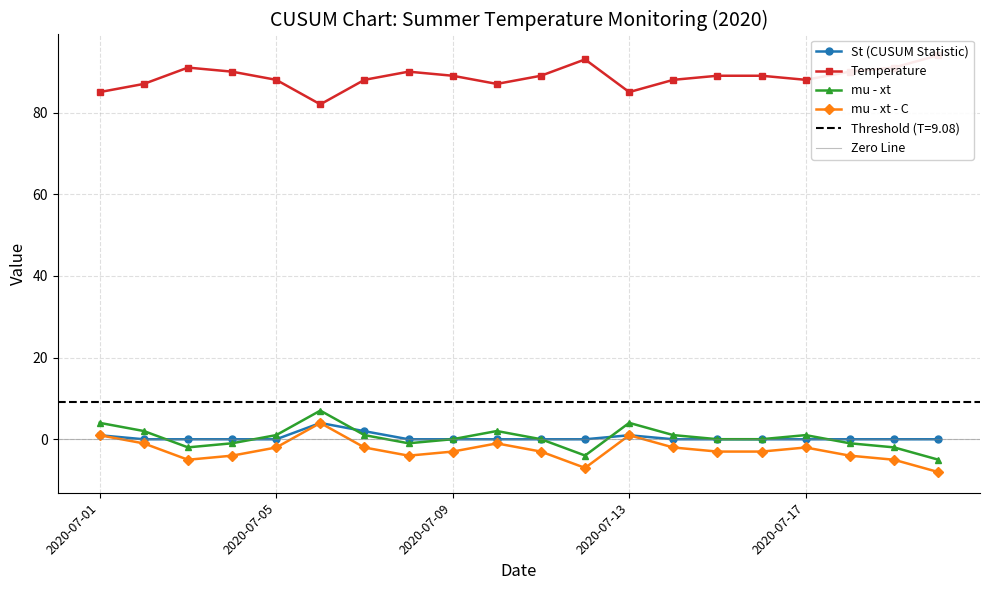

What is the sum of the mu - xt values at 2020-07-19 and 2020-07-07?

-1.0